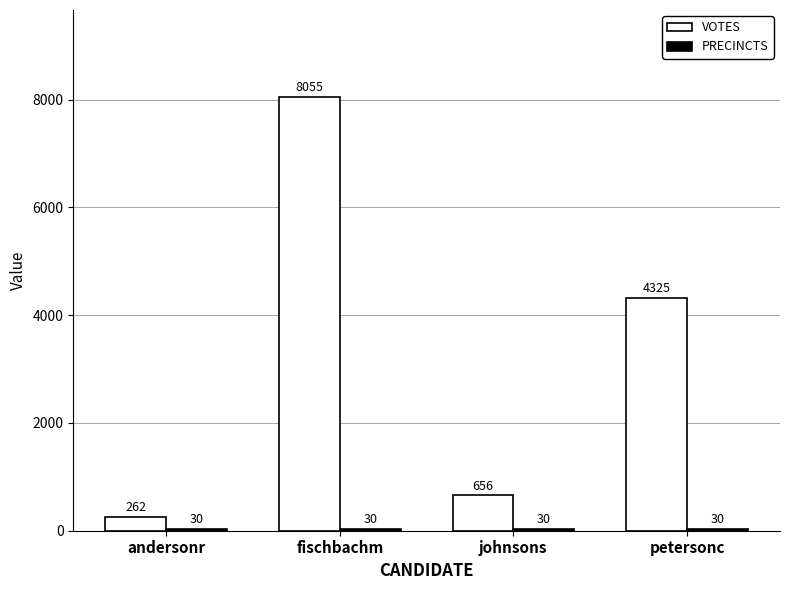

What is the total value across all series at andersonr?

292